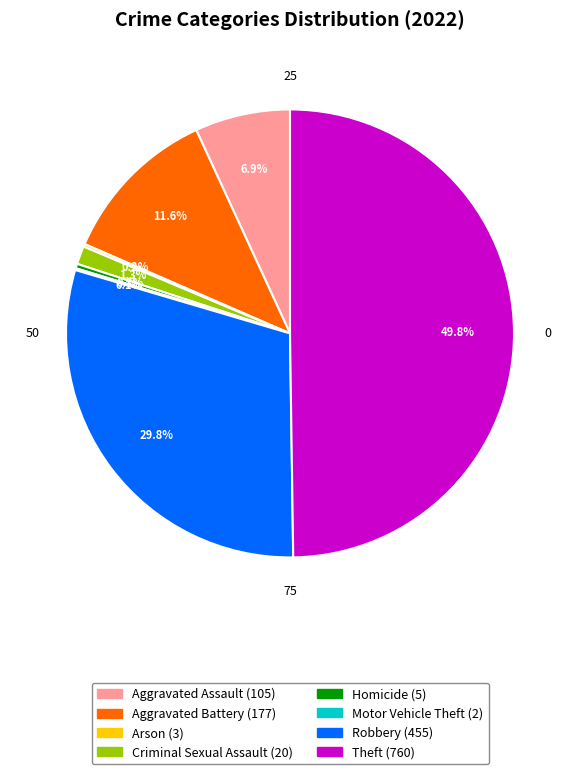

Between Robbery and Aggravated Battery, which is larger?

Robbery